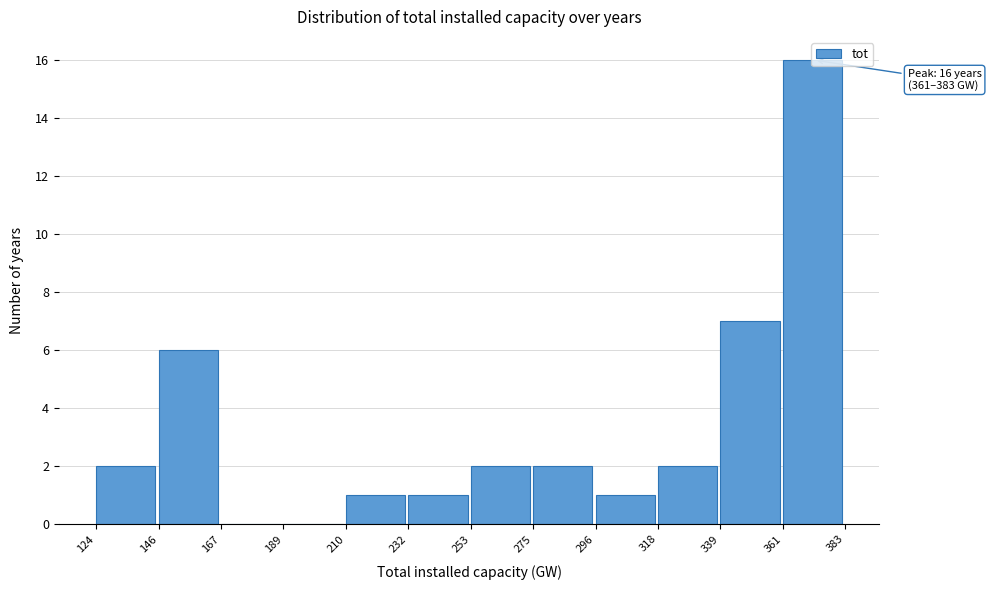

Over which range of the x-axis is the bar tallest?

361 to 383